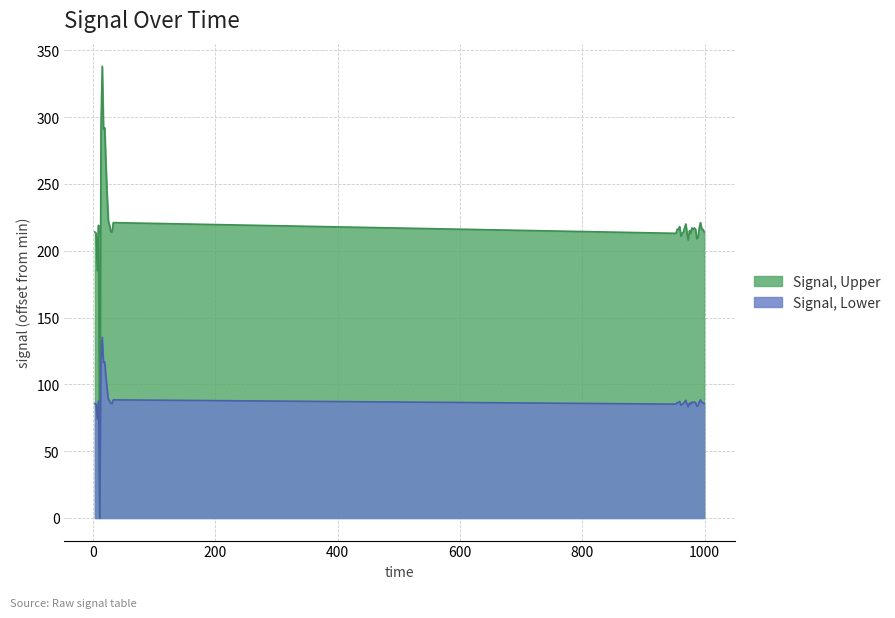

Reading right to left, what are all the values shown in this chart?

214	216	216	221	217	210	209	216	217	216	217	213	215	208	213	220	217	214	213	211	218	216	216	213	221	214	214	219	222	241	264	292	291	338	293	0	219	185	213	214